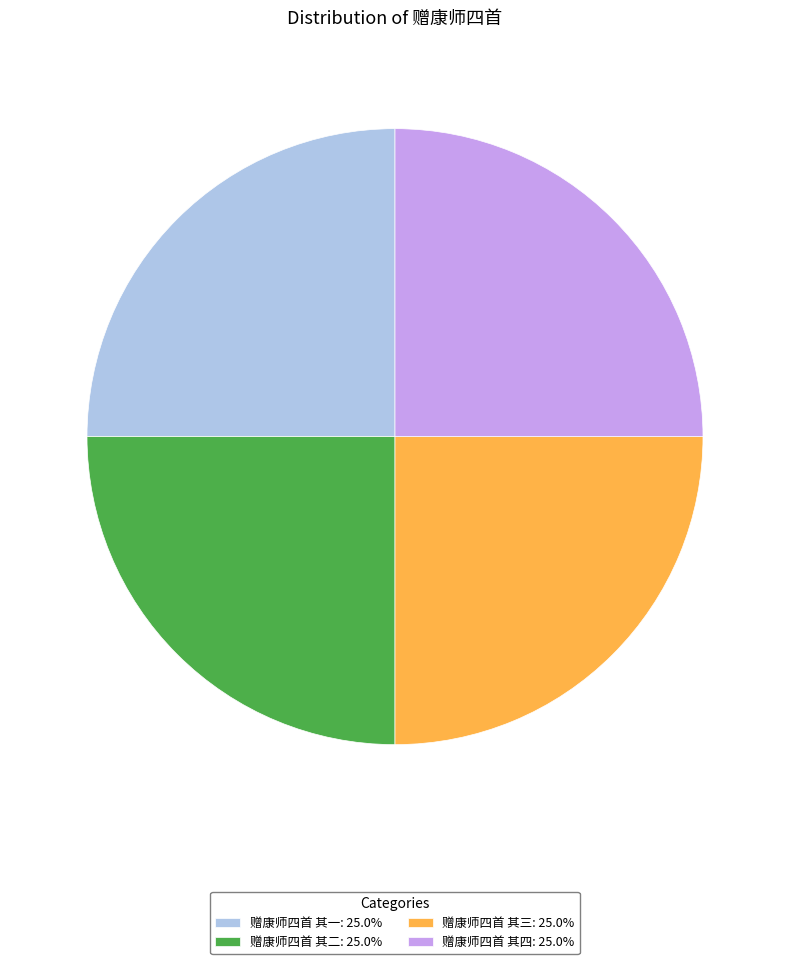

Is there a majority slice in this chart?

No